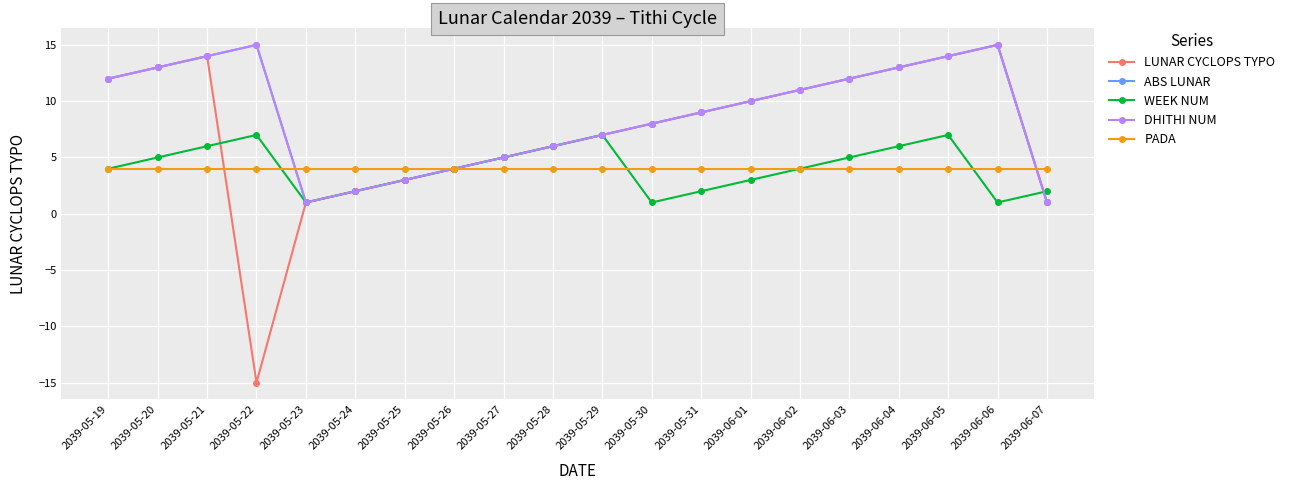

Reading left to right, what are all the values shown in this chart?

LUNAR CYCLOPS TYPO: 2039-05-19=12	2039-05-20=13	2039-05-21=14	2039-05-22=-15	2039-05-23=1	2039-05-24=2	2039-05-25=3	2039-05-26=4	2039-05-27=5	2039-05-28=6	2039-05-29=7	2039-05-30=8	2039-05-31=9	2039-06-01=10	2039-06-02=11	2039-06-03=12	2039-06-04=13	2039-06-05=14	2039-06-06=15	2039-06-07=1
ABS LUNAR: 2039-05-19=12	2039-05-20=13	2039-05-21=14	2039-05-22=15	2039-05-23=1	2039-05-24=2	2039-05-25=3	2039-05-26=4	2039-05-27=5	2039-05-28=6	2039-05-29=7	2039-05-30=8	2039-05-31=9	2039-06-01=10	2039-06-02=11	2039-06-03=12	2039-06-04=13	2039-06-05=14	2039-06-06=15	2039-06-07=1
WEEK NUM: 2039-05-19=4	2039-05-20=5	2039-05-21=6	2039-05-22=7	2039-05-23=1	2039-05-24=2	2039-05-25=3	2039-05-26=4	2039-05-27=5	2039-05-28=6	2039-05-29=7	2039-05-30=1	2039-05-31=2	2039-06-01=3	2039-06-02=4	2039-06-03=5	2039-06-04=6	2039-06-05=7	2039-06-06=1	2039-06-07=2
DHITHI NUM: 2039-05-19=12	2039-05-20=13	2039-05-21=14	2039-05-22=15	2039-05-23=1	2039-05-24=2	2039-05-25=3	2039-05-26=4	2039-05-27=5	2039-05-28=6	2039-05-29=7	2039-05-30=8	2039-05-31=9	2039-06-01=10	2039-06-02=11	2039-06-03=12	2039-06-04=13	2039-06-05=14	2039-06-06=15	2039-06-07=1
PADA: 2039-05-19=4	2039-05-20=4	2039-05-21=4	2039-05-22=4	2039-05-23=4	2039-05-24=4	2039-05-25=4	2039-05-26=4	2039-05-27=4	2039-05-28=4	2039-05-29=4	2039-05-30=4	2039-05-31=4	2039-06-01=4	2039-06-02=4	2039-06-03=4	2039-06-04=4	2039-06-05=4	2039-06-06=4	2039-06-07=4